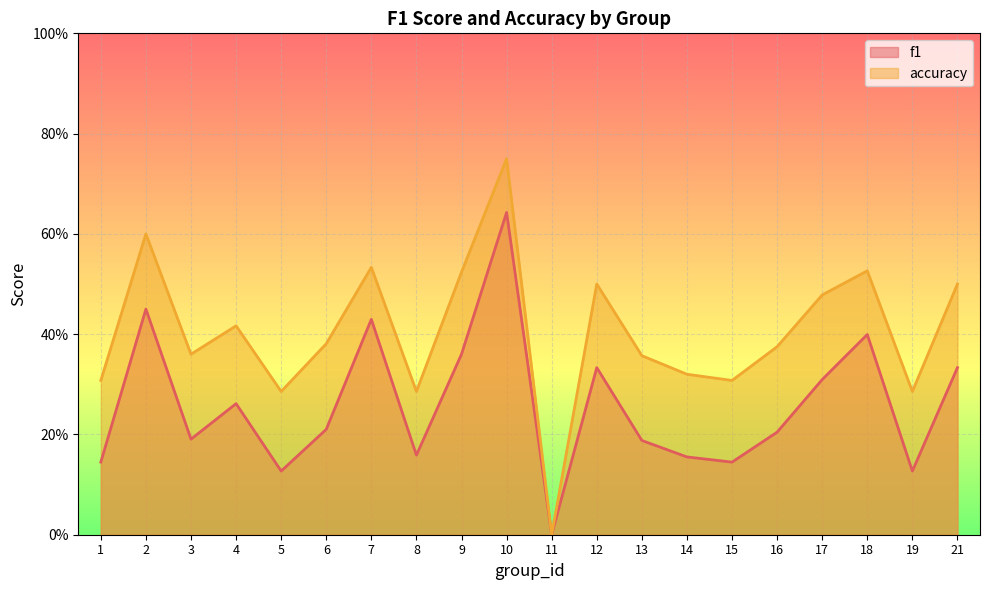

Which series has the largest range (max minus min)?

accuracy